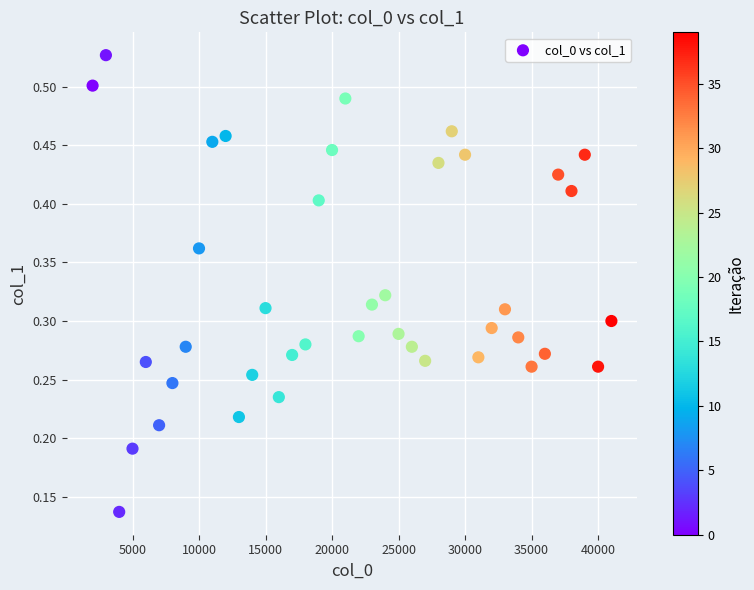

How many points are shown in the scatter plot?

40